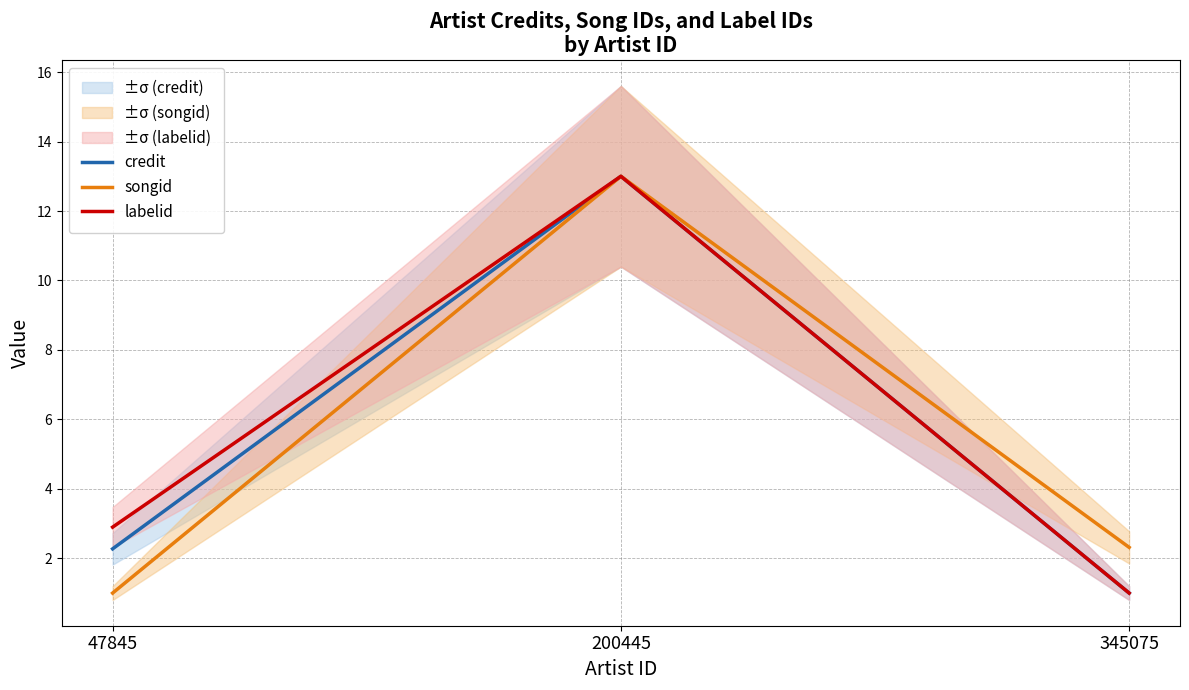

List the series in order of their peak value, lowest first.

credit, songid, labelid